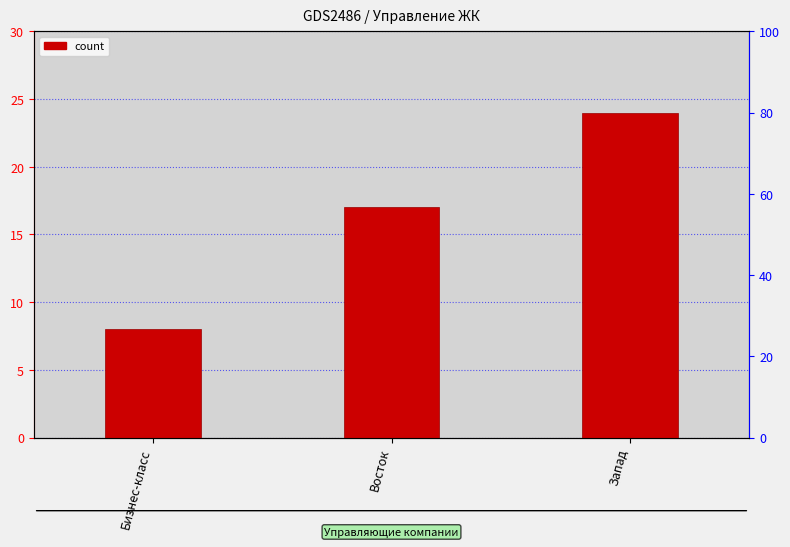

Where is the data nearest to the value 16?

Восток